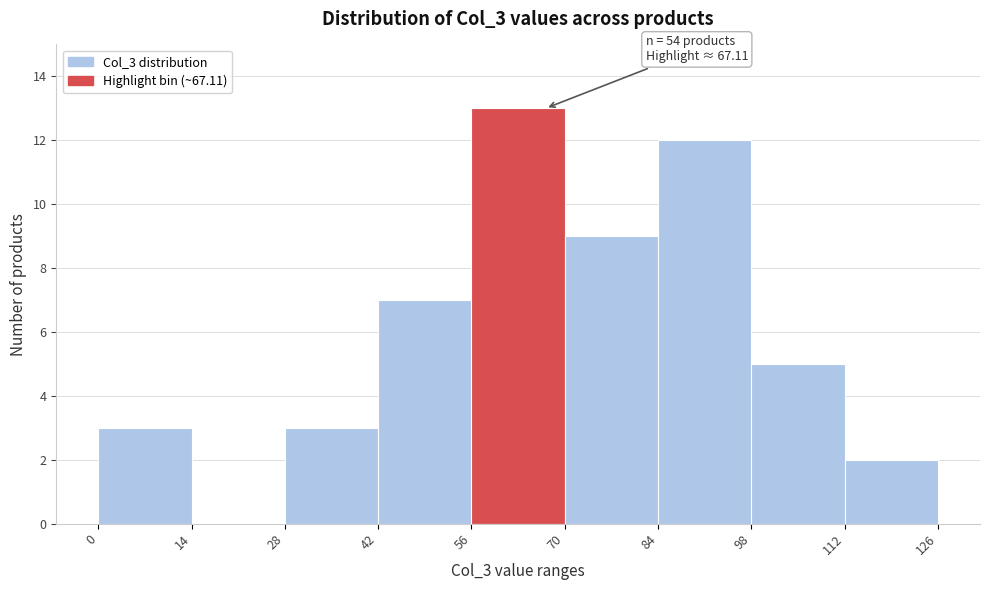

Over which range of the x-axis is the bar tallest?

56 to 70